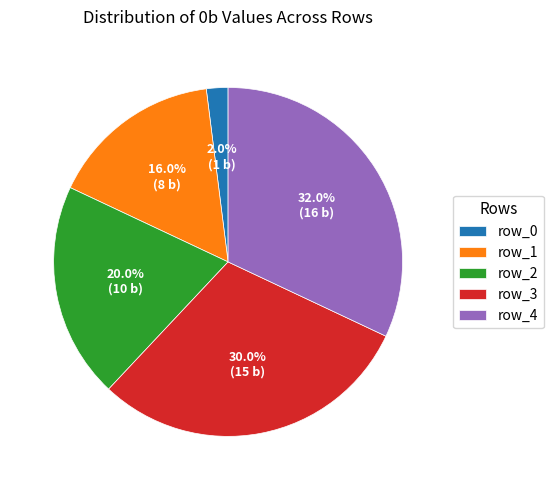

Is row_3 the majority of the pie?

No